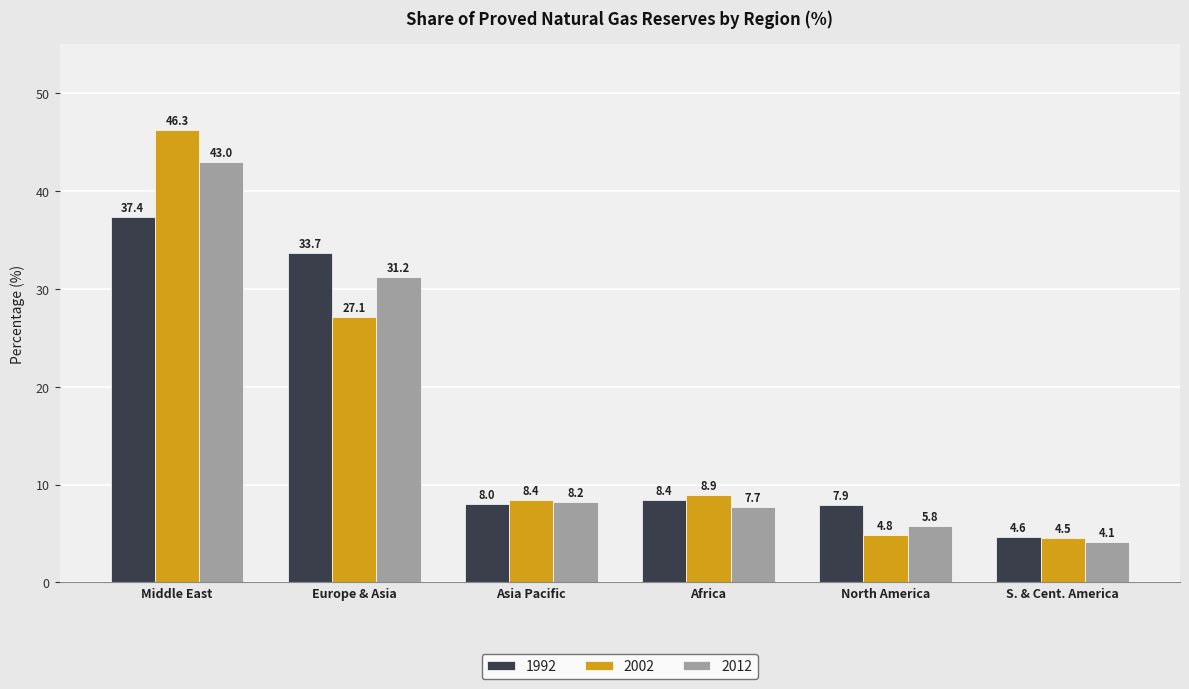

At which category is the sum across all series the highest?

Middle East